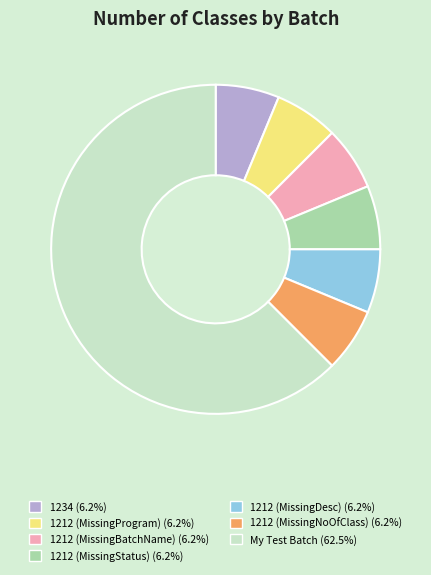

Which category accounts for the majority?

My Test Batch